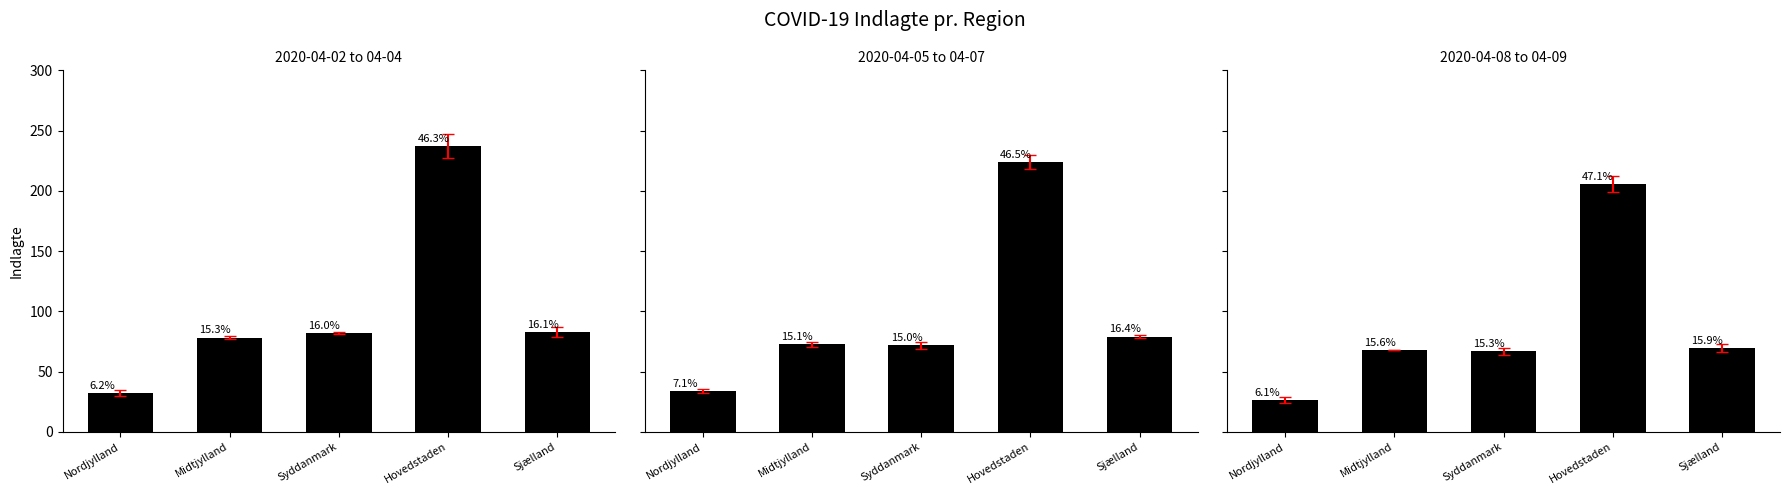

What is the label of the 1st bar from the right?

Sjælland